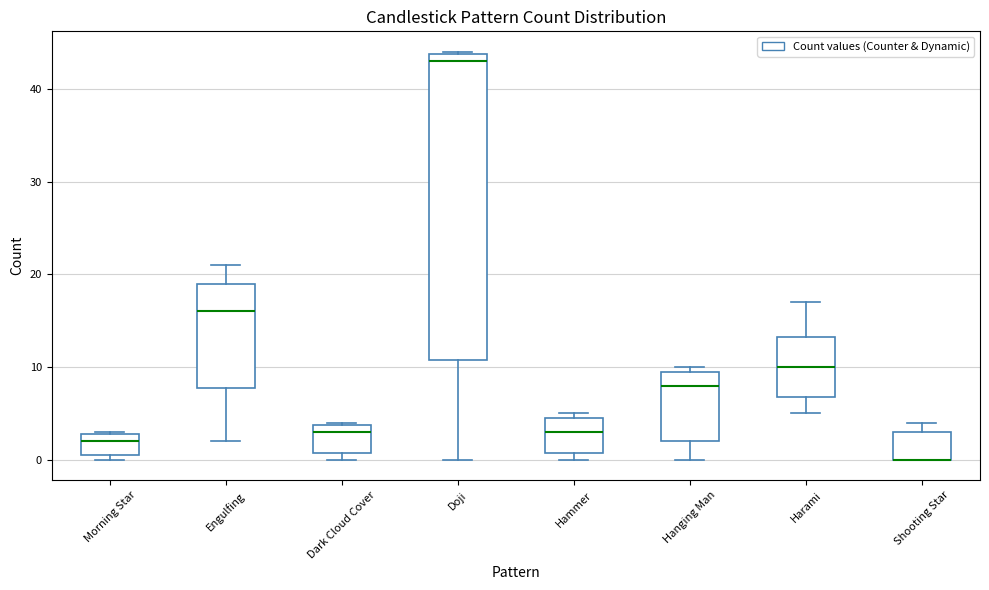

Reading left to right, transcribe this box plot: for each box, give where its median line is, the range the box spans, and where its two whiskers end, as read against the y-axis. The values are not printed on the chart, so give them approximately, as read against the axis.

Morning Star: median 2, box 1 to 3, whiskers 0 to 3
Engulfing: median 16, box 8 to 19, whiskers 2 to 21
Dark Cloud Cover: median 3, box 1 to 4, whiskers 0 to 4
Doji: median 43, box 11 to 44, whiskers 0 to 44
Hammer: median 3, box 1 to 5, whiskers 0 to 5 (just above the box's upper edge)
Hanging Man: median 8, box 2 to 10, whiskers 0 to 10 (just above the box's upper edge)
Harami: median 10, box 7 to 13, whiskers 5 to 17
Shooting Star: median 0 (drawn on the box's lower edge), box 0 to 3, whiskers 0 to 4